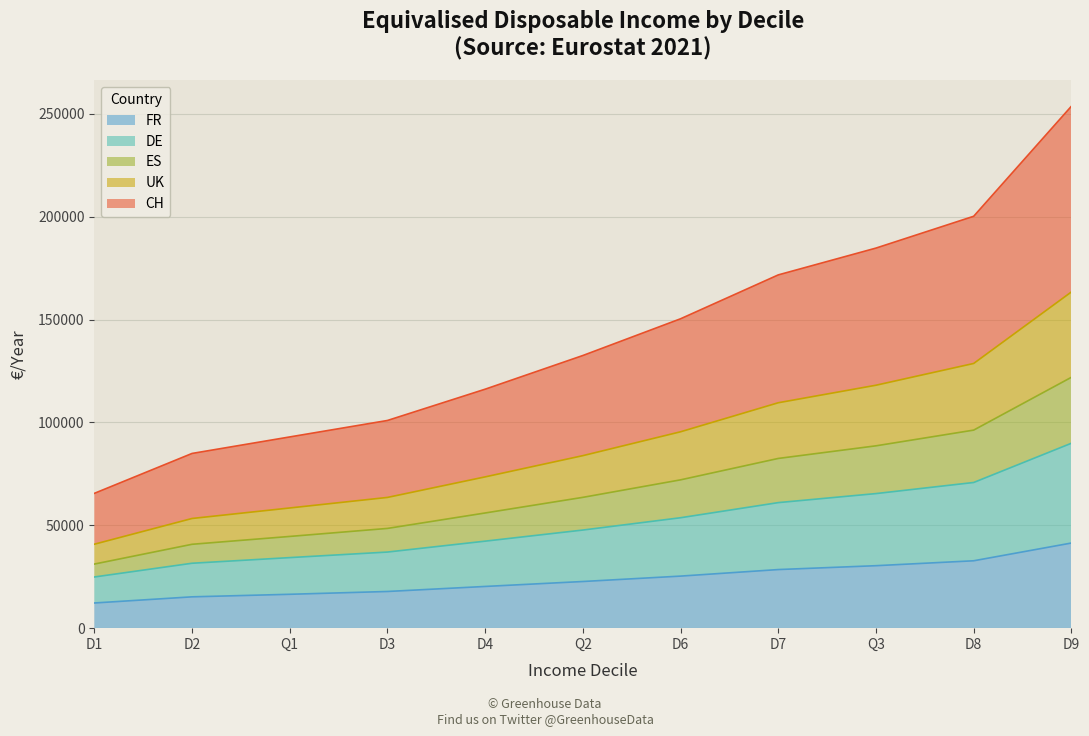

What is the label of the 3rd point from the right?

Q3